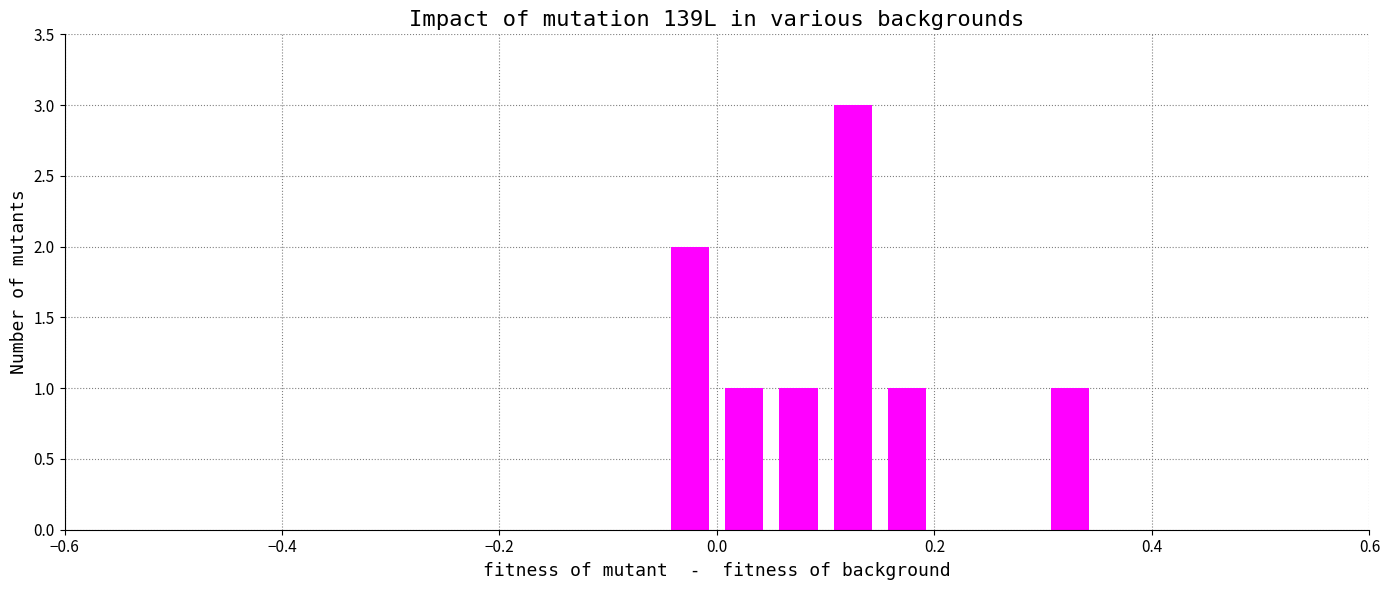

What is the greatest value displayed?

3